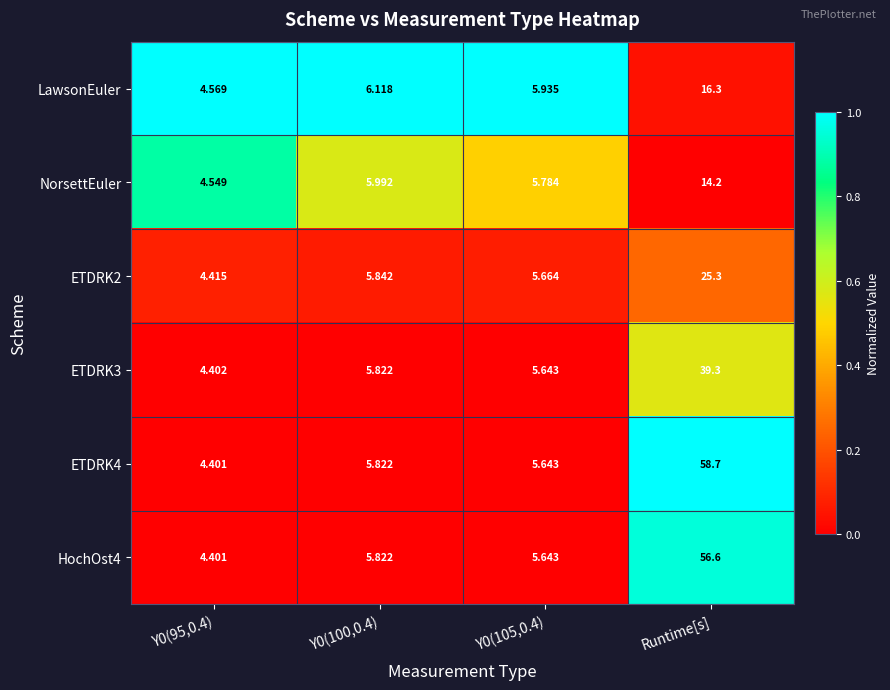

At which category is the sum across all series the highest?

Runtime[s]